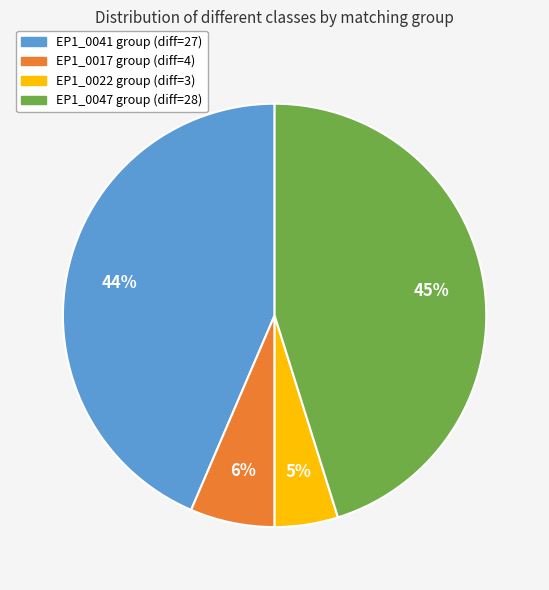

To the nearest percent, what is the average slice percentage?

25%